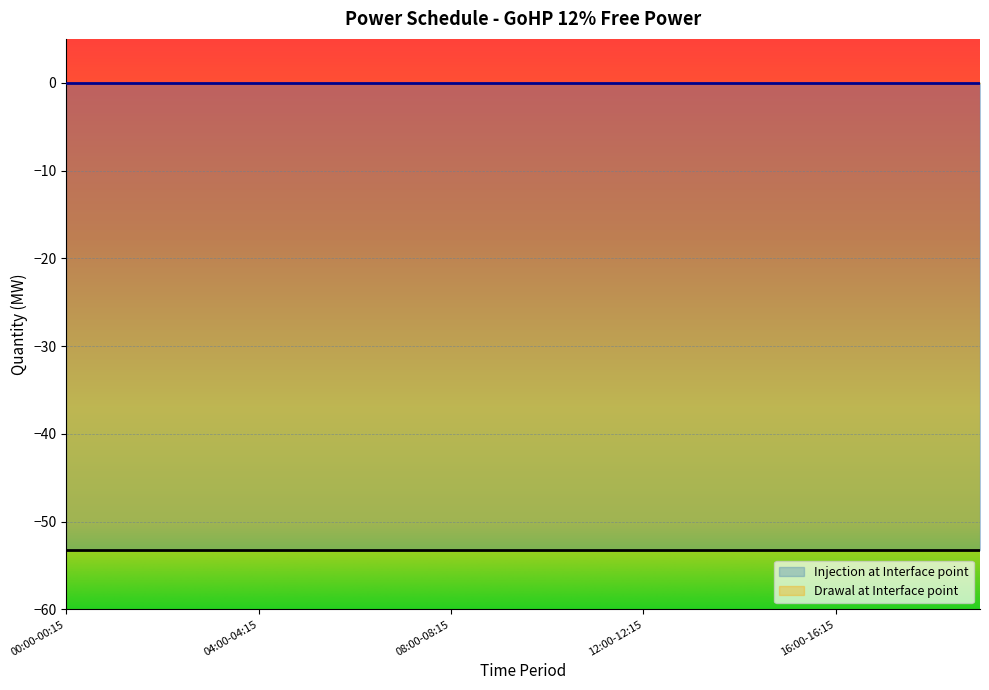

Is the value of Injection at Interface point at 18:00-18:15 greater than the value of Drawal at Interface point at 00:00-00:15?

No